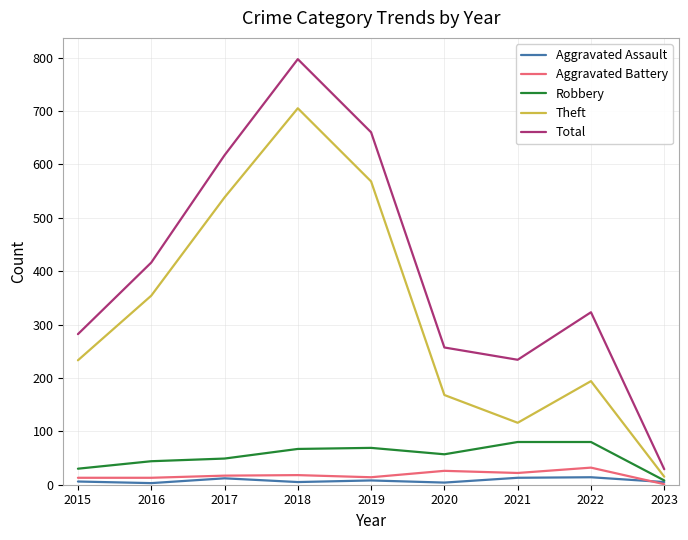

Is it true that Aggravated Assault equals 3 at 2016?

True